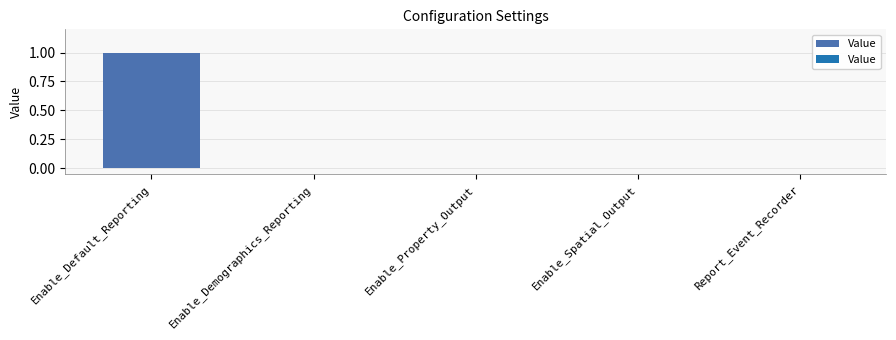

Which category has the highest value across all series?

Enable_Default_Reporting